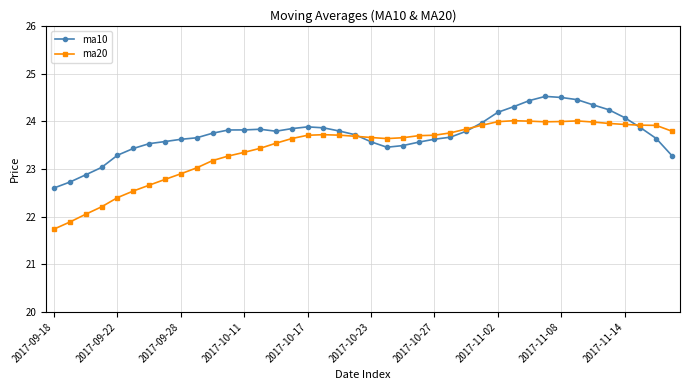

Which series has the largest total across all categories?

ma10